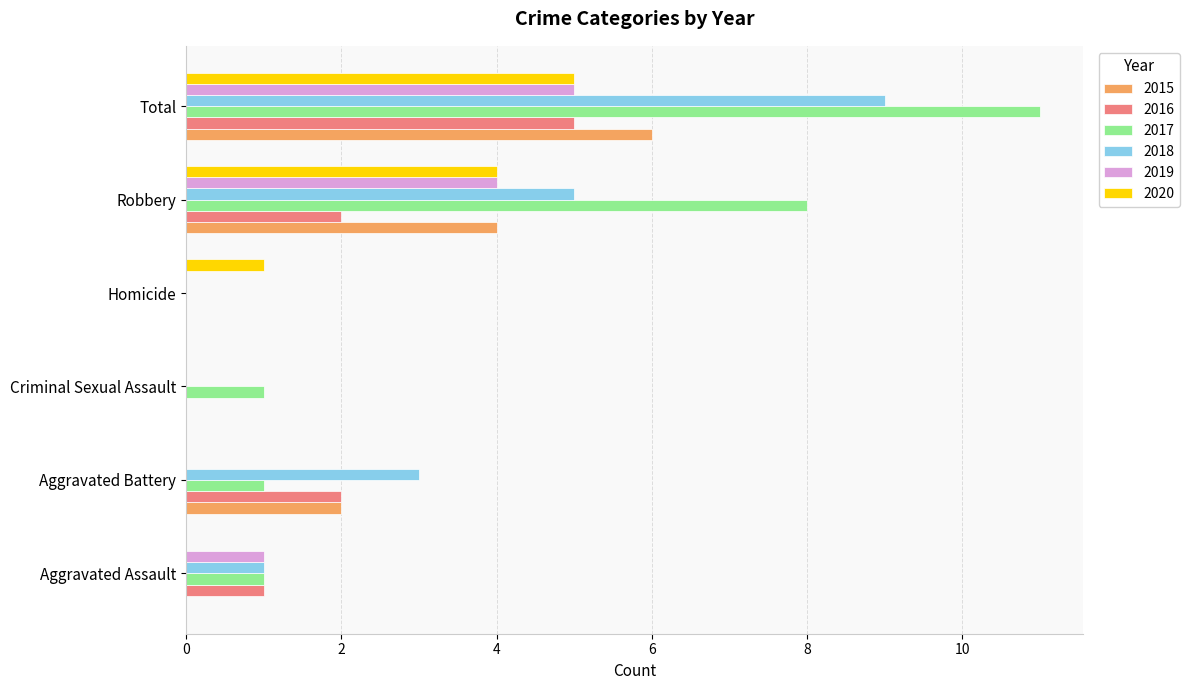

What is the total value across all series at Robbery?

27